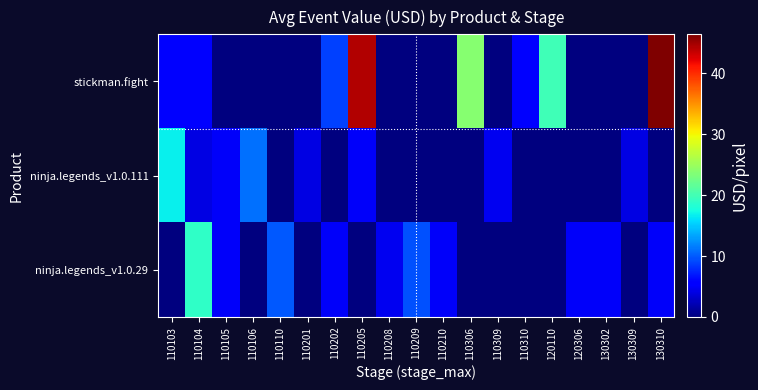

What is the spread (max minus min) of values at 110105?

5.0